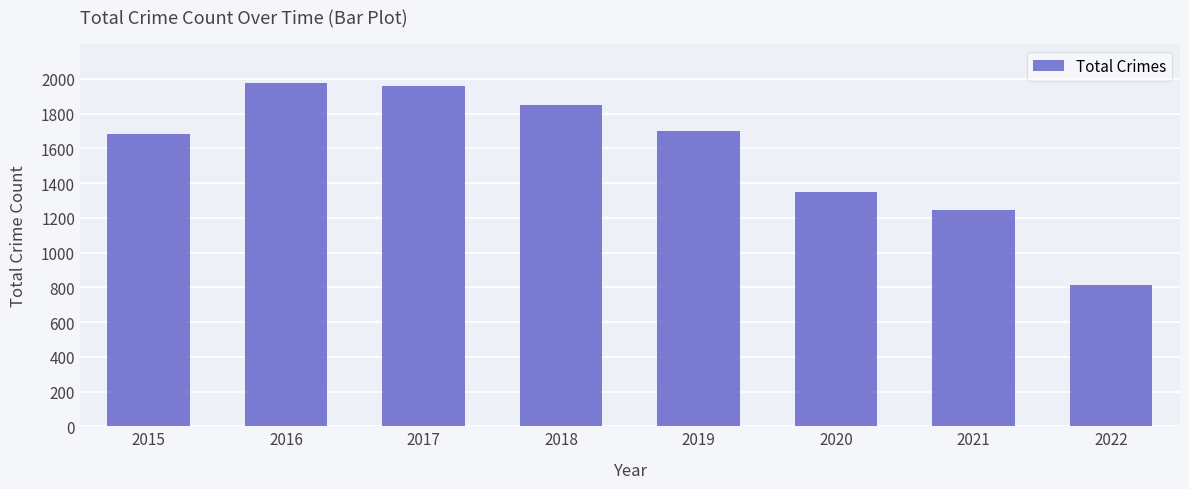

What is the smallest value displayed?

813